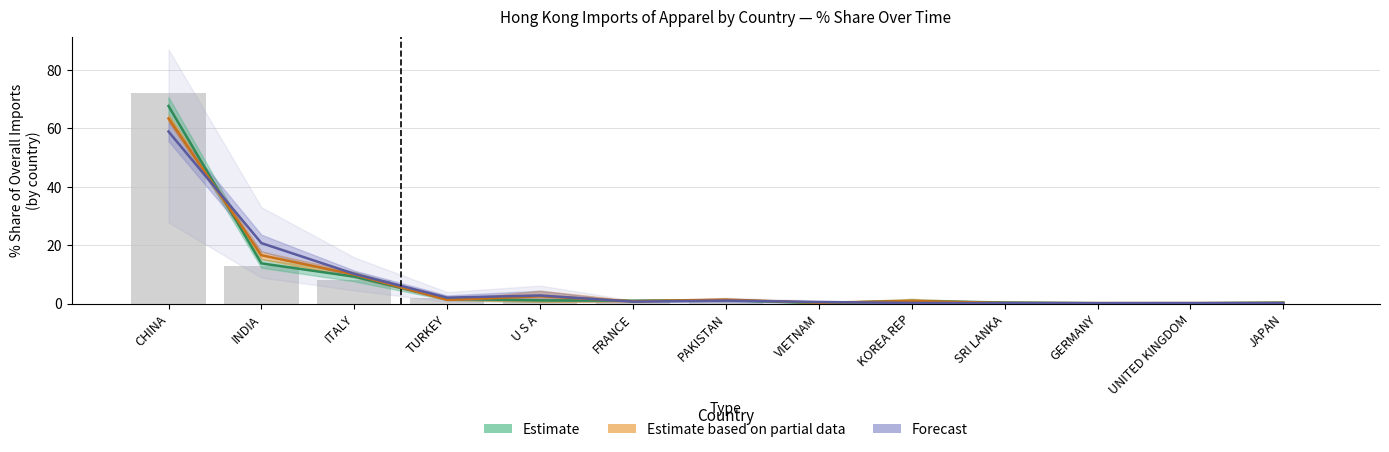

What is the value of the Estimate based on partial data bar at the 8th from the left?

0.3